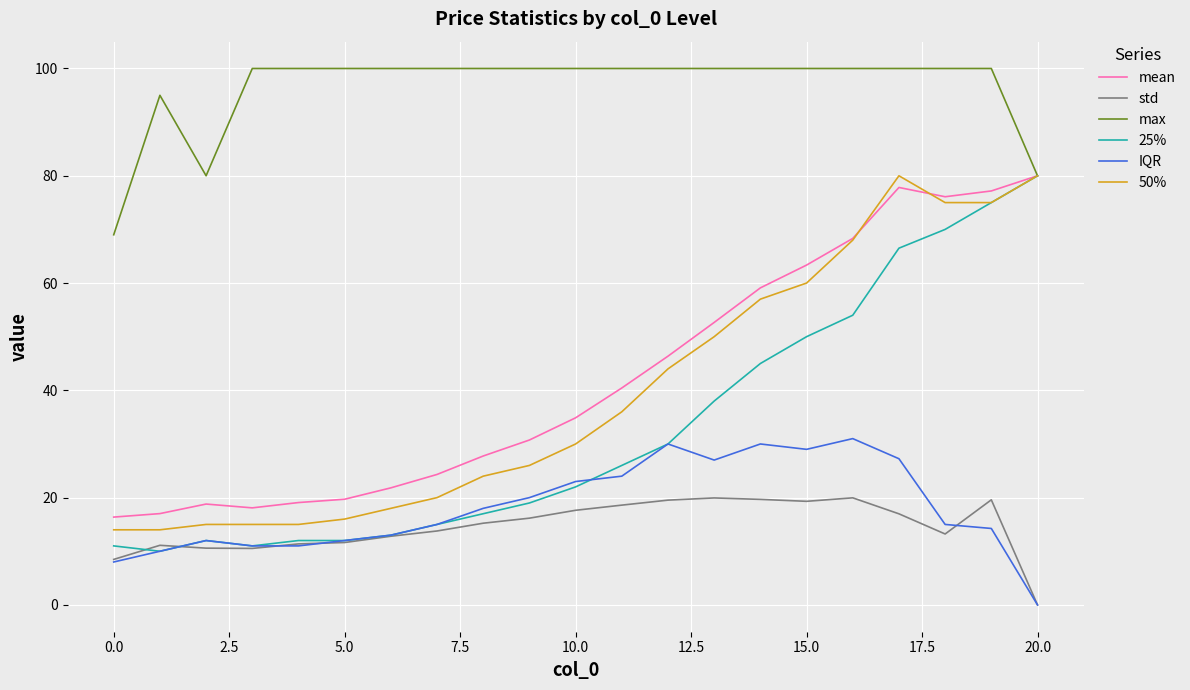

Count the number of categories in the chart.

21